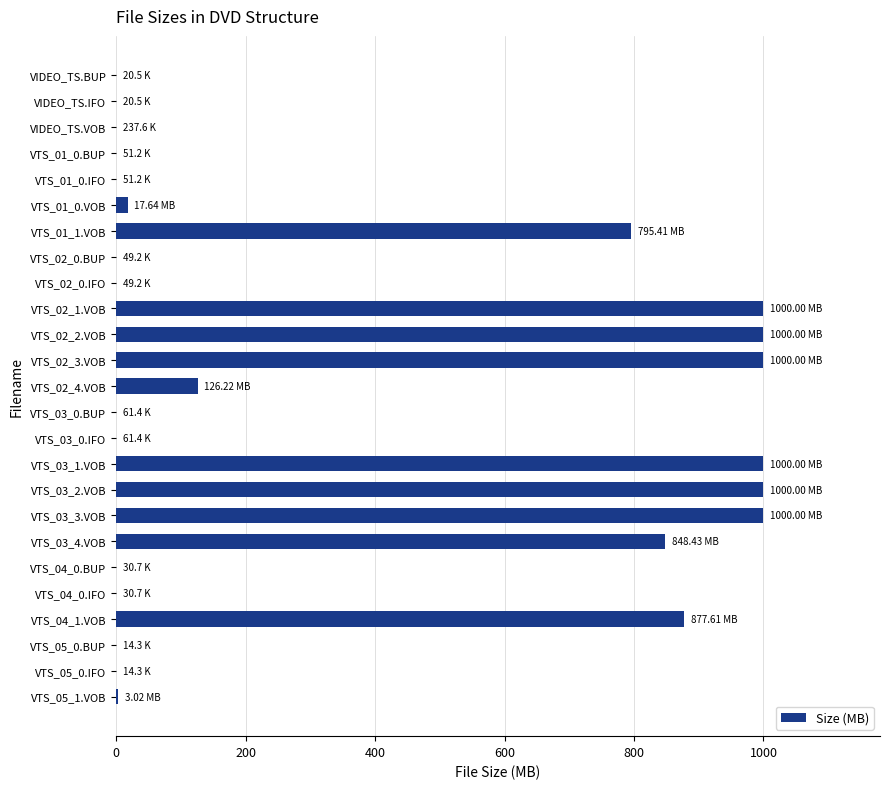

What is the sum of all values?

8669.0